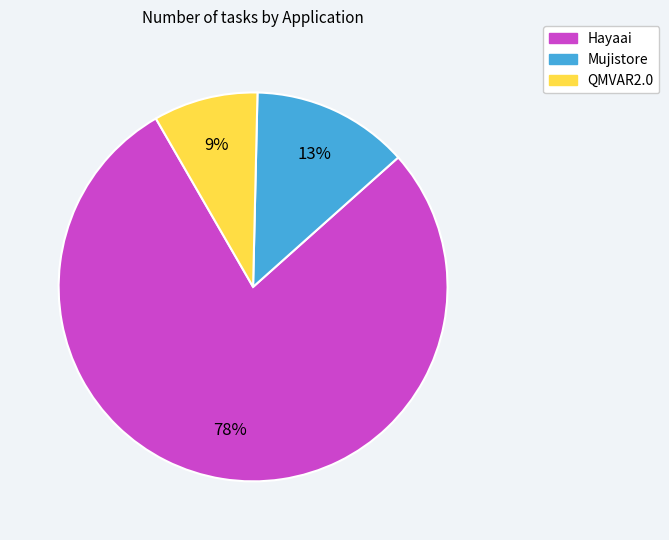

Which category accounts for the majority?

Hayaai